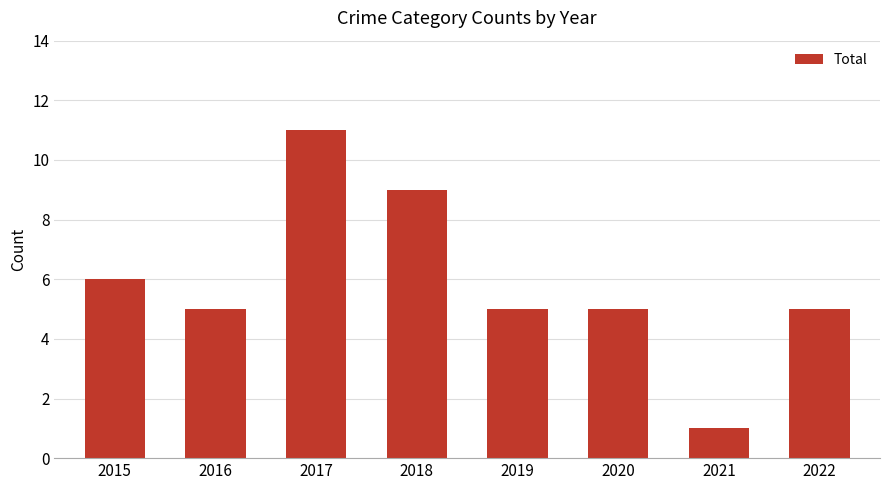

Where is the data nearest to the value 6?

2015